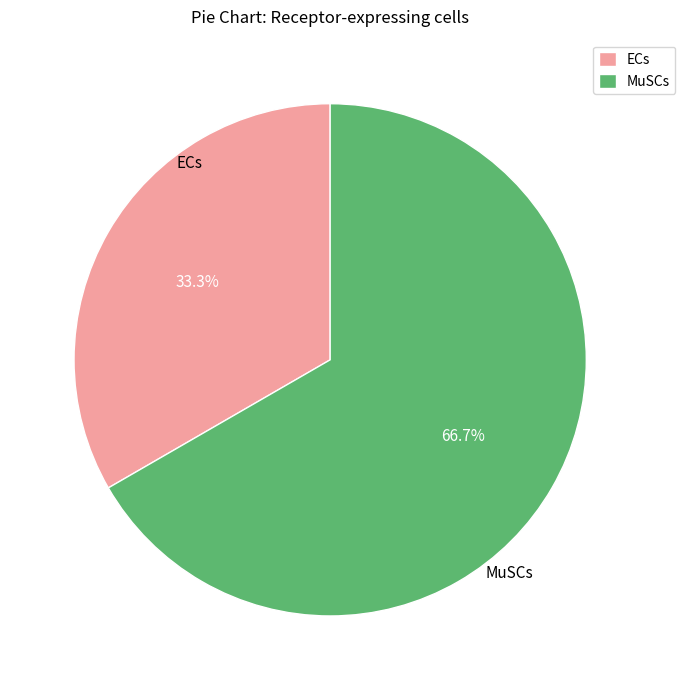

What percentage is the MuSCs slice, to the nearest percent?

67%